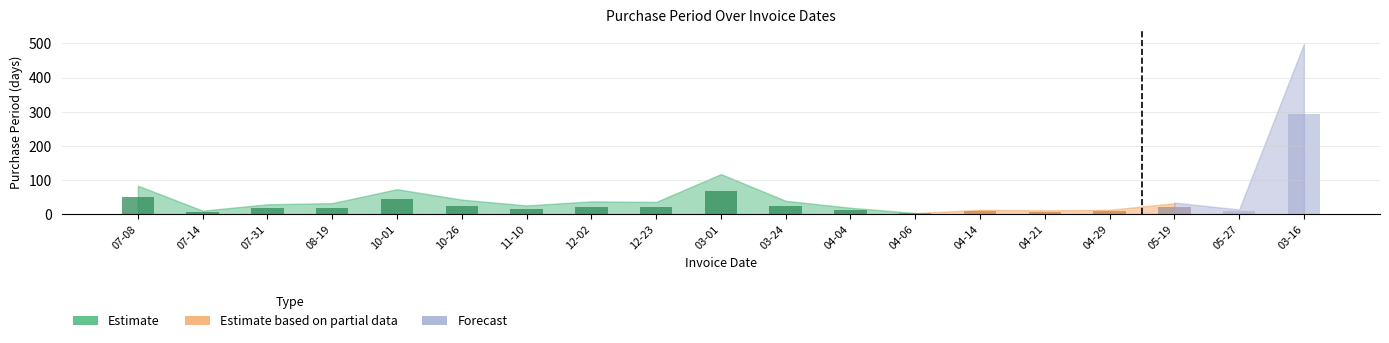

Rank the categories by value from lowest to highest.

2016-04-06, 2015-07-14, 2016-04-21, 2016-04-14, 2016-04-29, 2016-05-27, 2016-04-04, 2015-11-10, 2015-07-31, 2015-08-19, 2016-05-19, 2015-12-23, 2015-12-02, 2016-03-24, 2015-10-26, 2015-10-01, 2015-07-08, 2016-03-01, 2017-03-16